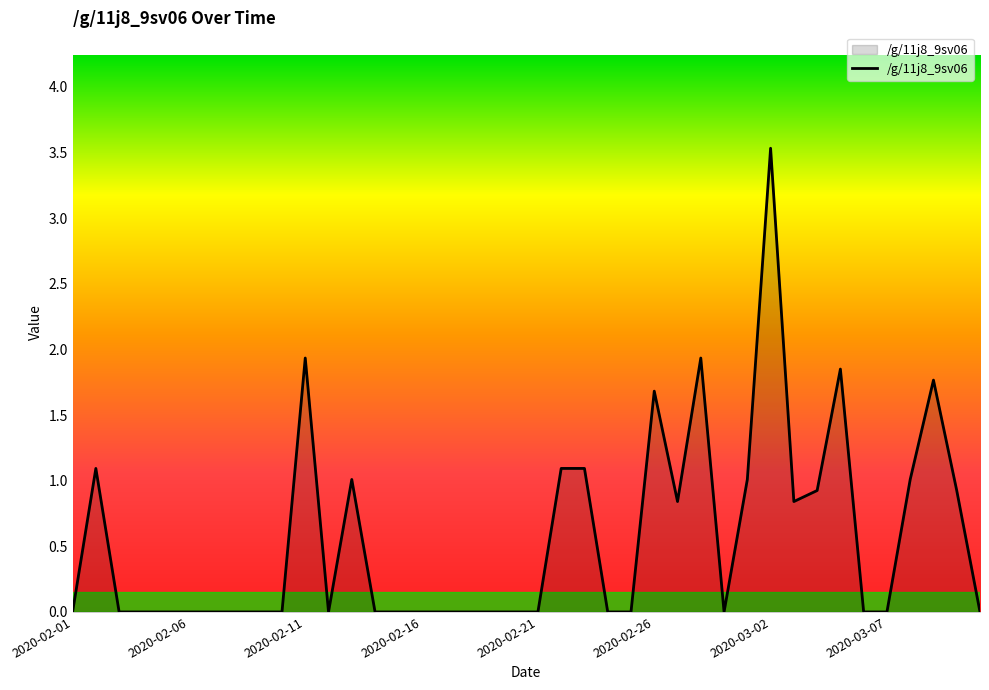

What is the difference between the maximum and minimum values?

3.5